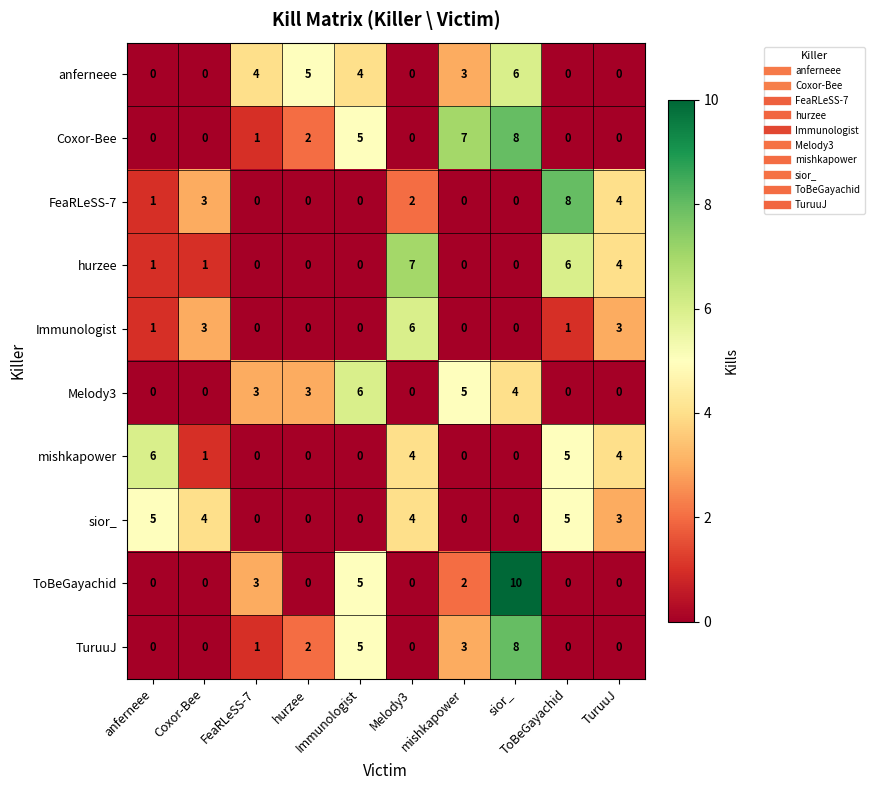

At how many categories does at least one series exceed 2?

10